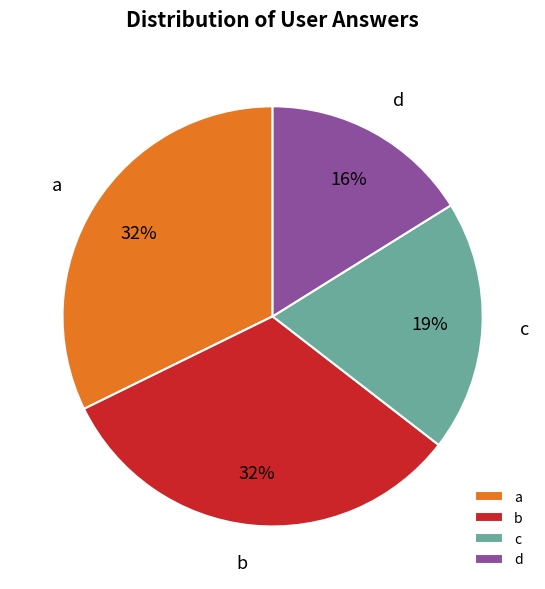

Count the number of slices in the pie.

4